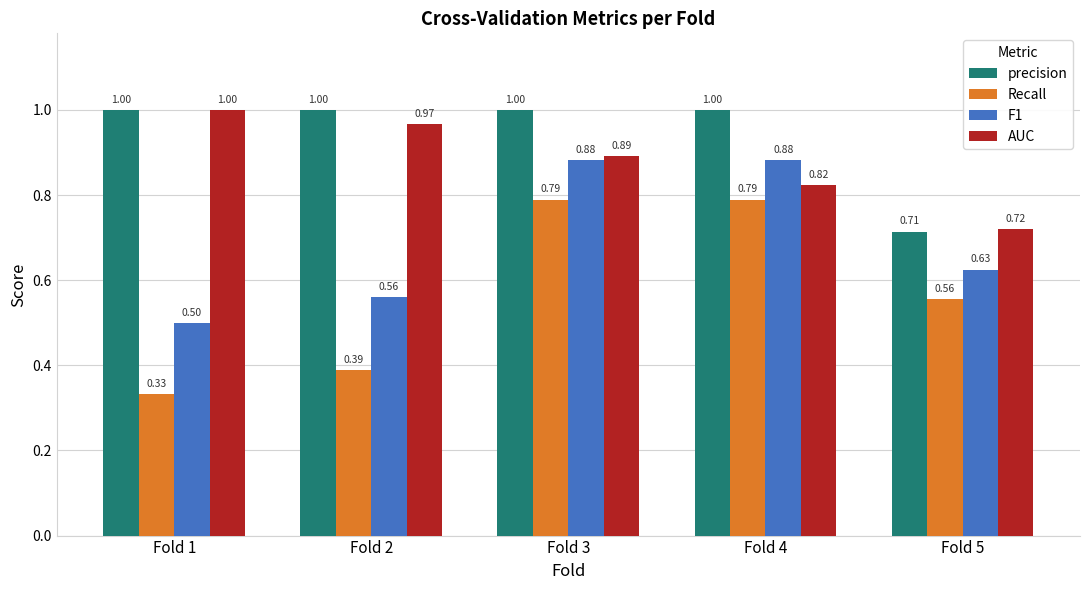

Which series changed the most between Fold 4 and Fold 5?

precision